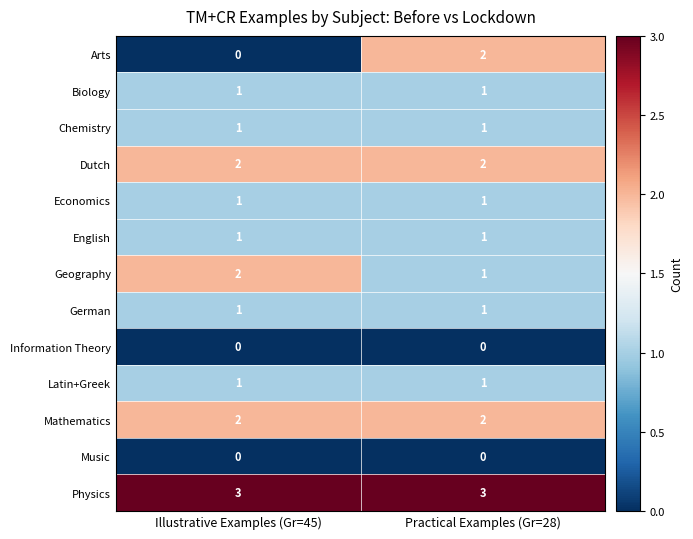

At which category is the sum across all series the highest?

Practical Examples (Gr=28)